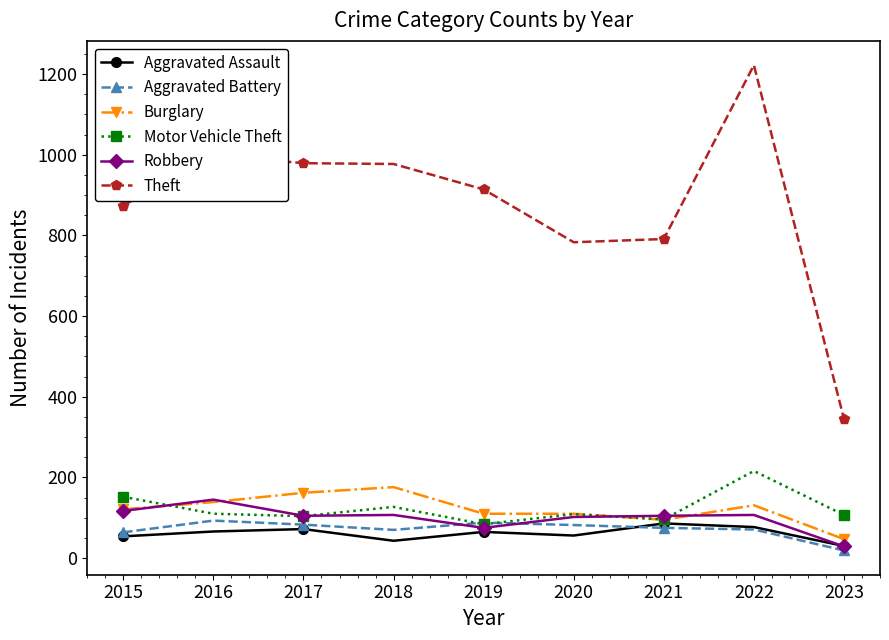

Between 2020 and 2022, which series saw the biggest shift?

Theft